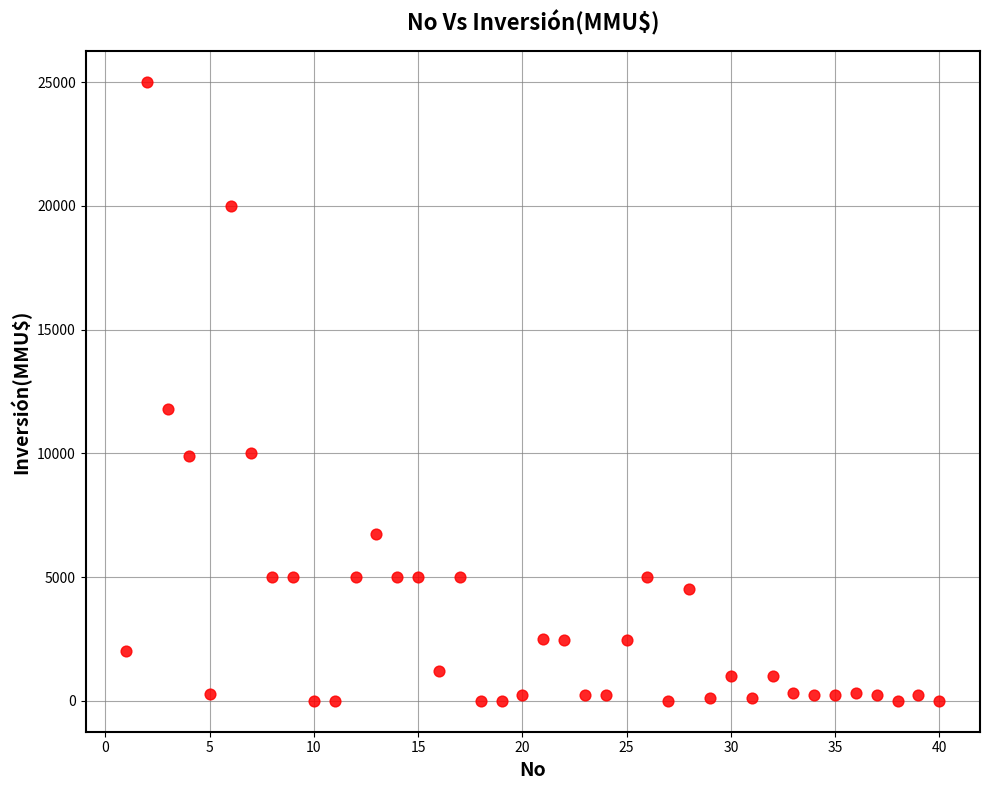

What is the range of Y values (max minus min)?

25000